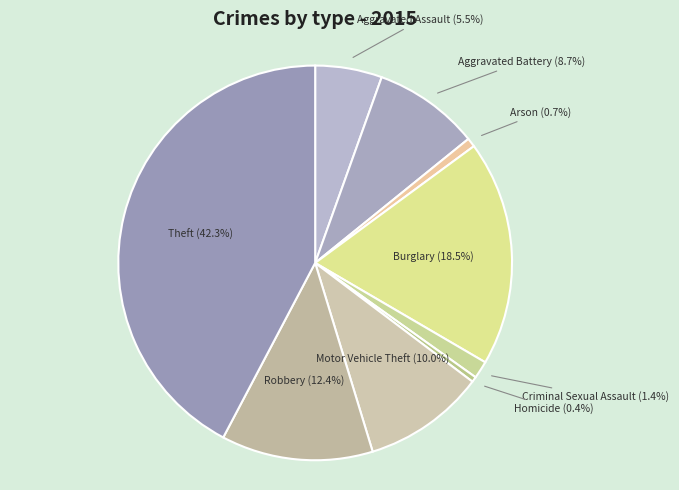

To the nearest percent, what portion does Criminal Sexual Assault represent?

1%